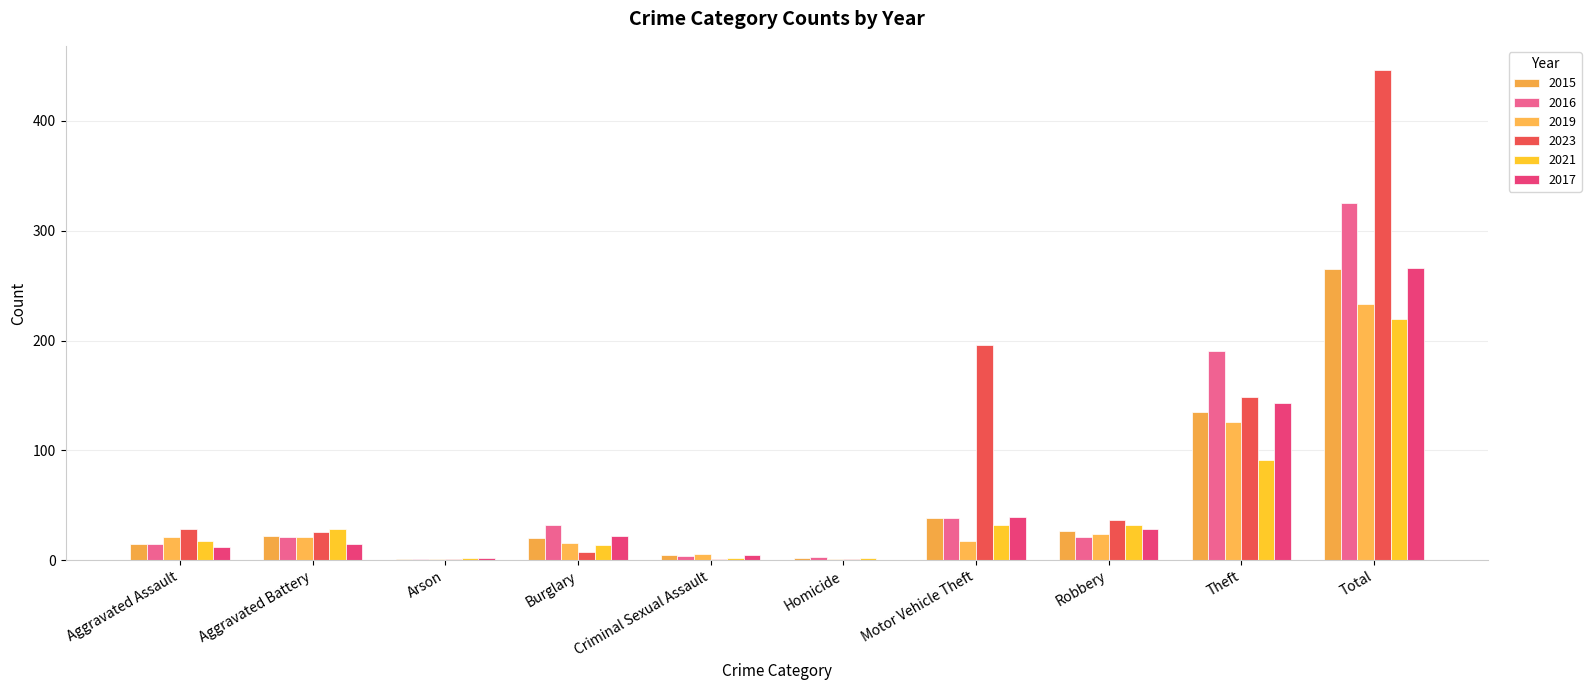

List the labels in order of 2015 value, largest first.

Total, Theft, Motor Vehicle Theft, Robbery, Aggravated Battery, Burglary, Aggravated Assault, Criminal Sexual Assault, Homicide, Arson